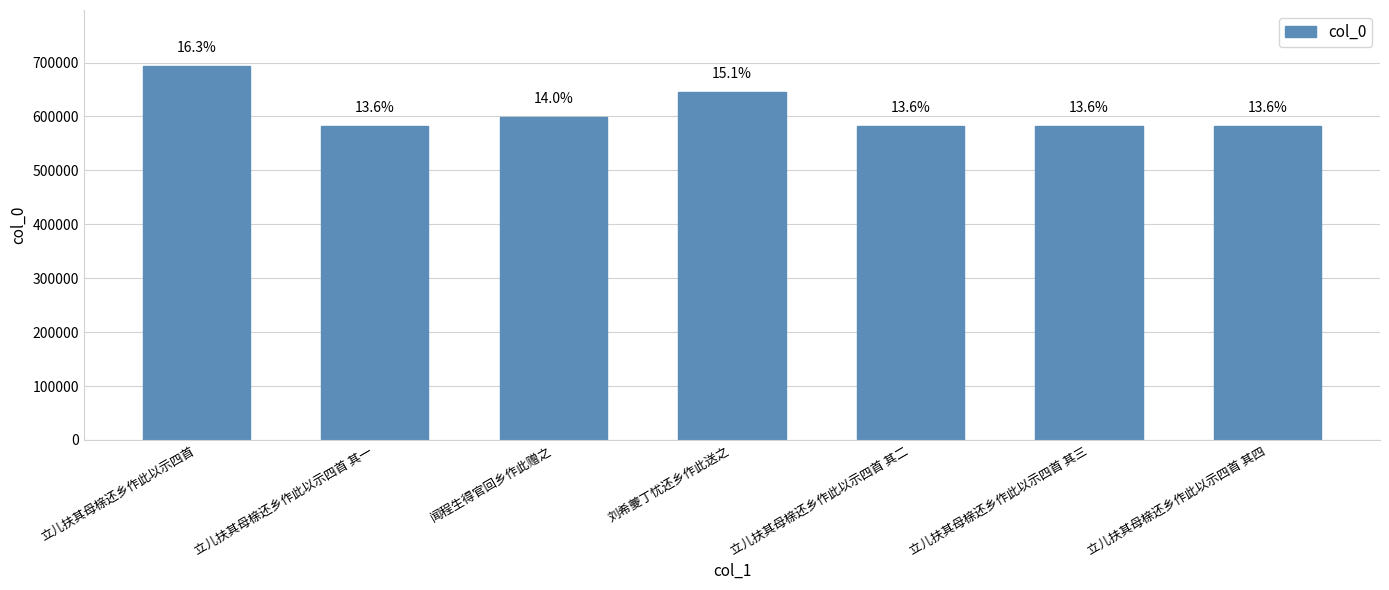

Are the bars horizontal?

No